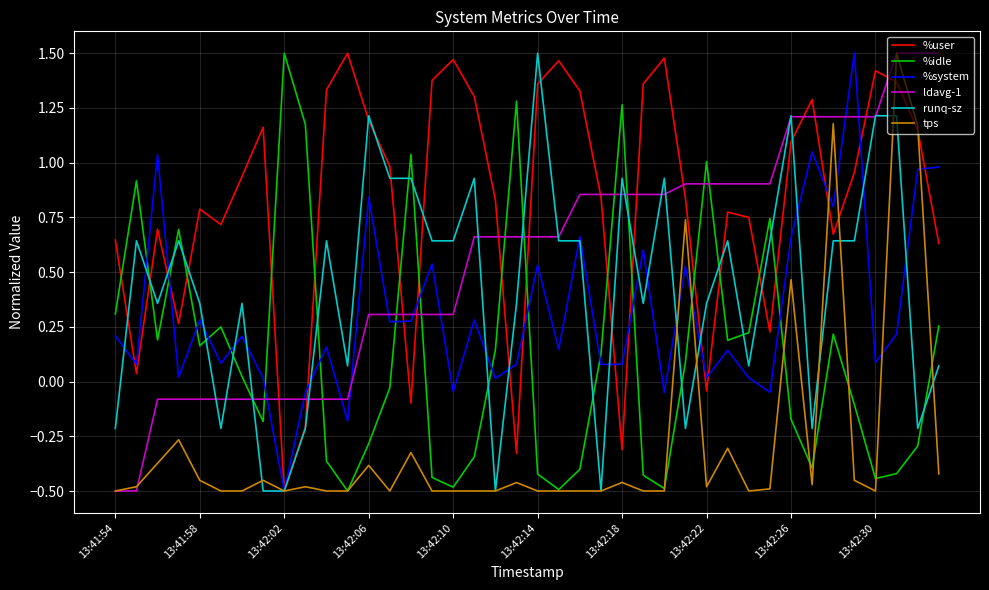

What is the difference between the maximum and minimum values in the tps series?

2.0